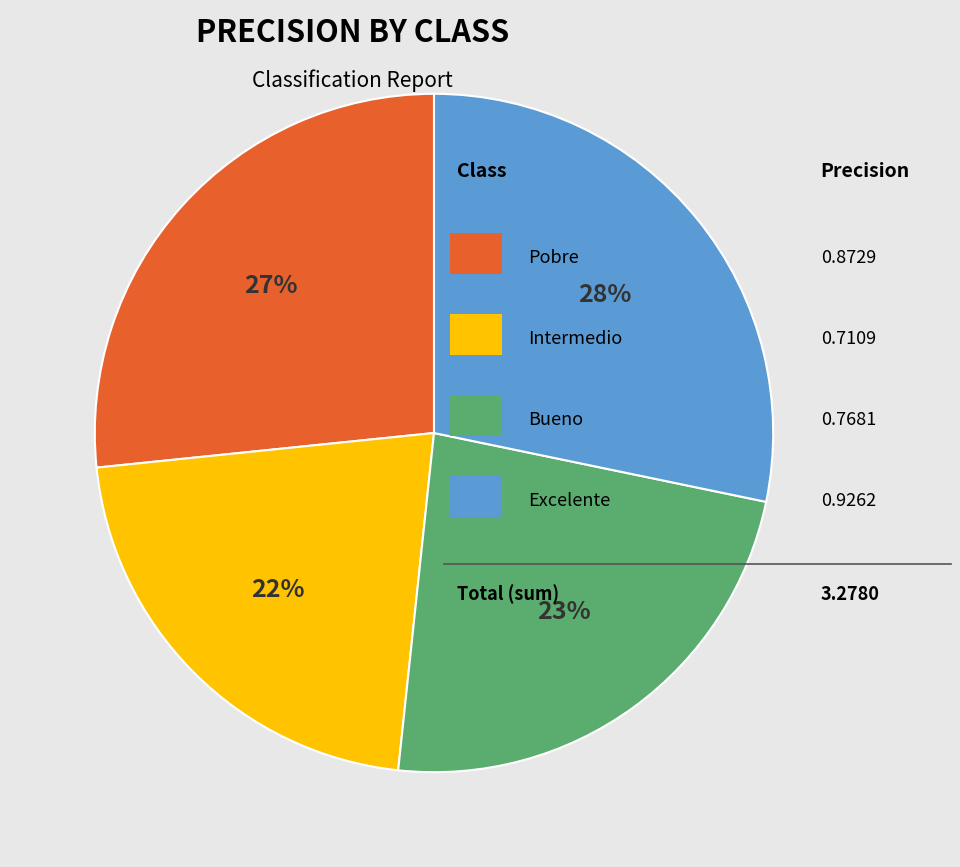

To the nearest percent, what is the average slice percentage?

25%